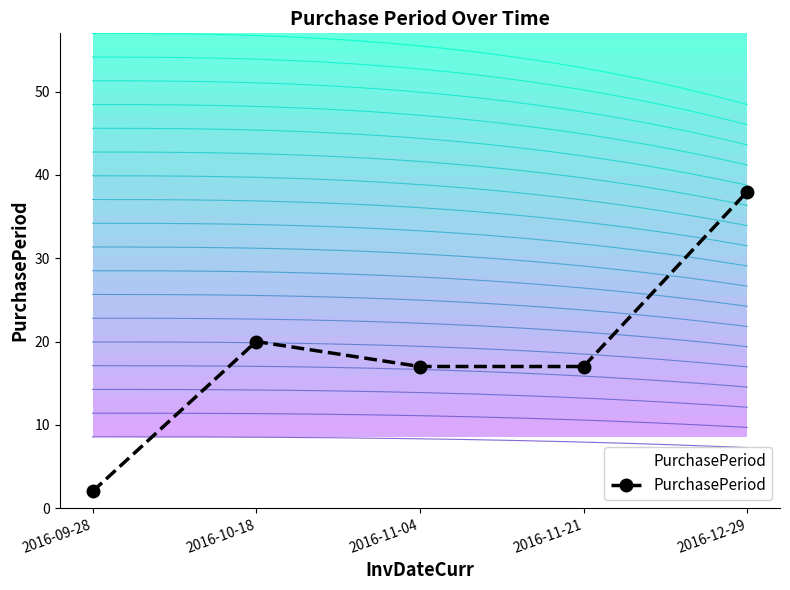

Count the number of data series in this chart.

1